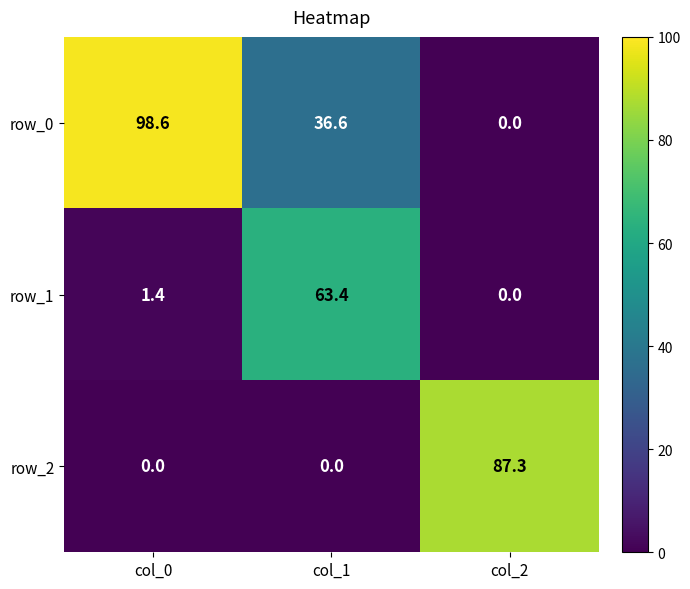

How many positive values does the row_2 series have?

1